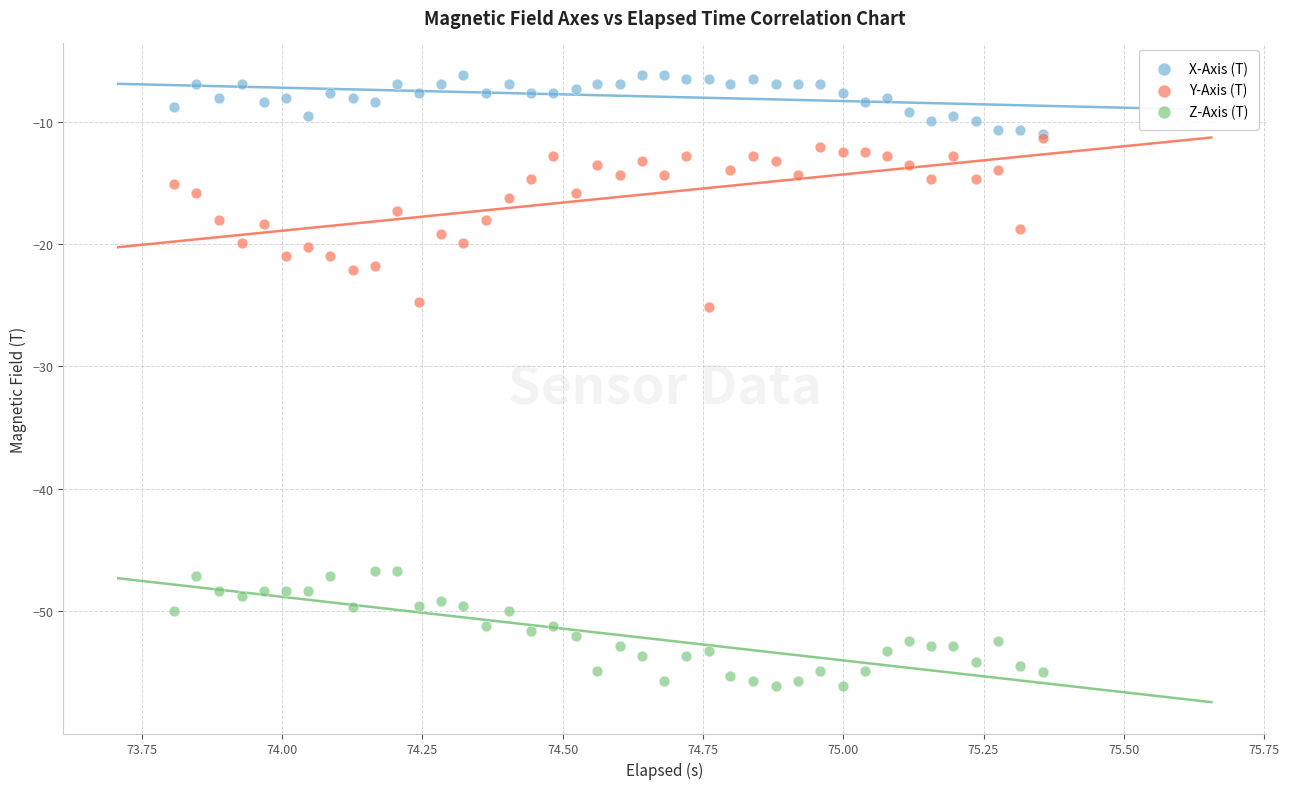

Which series reaches the minimum Y coordinate?

Z-Axis (T)